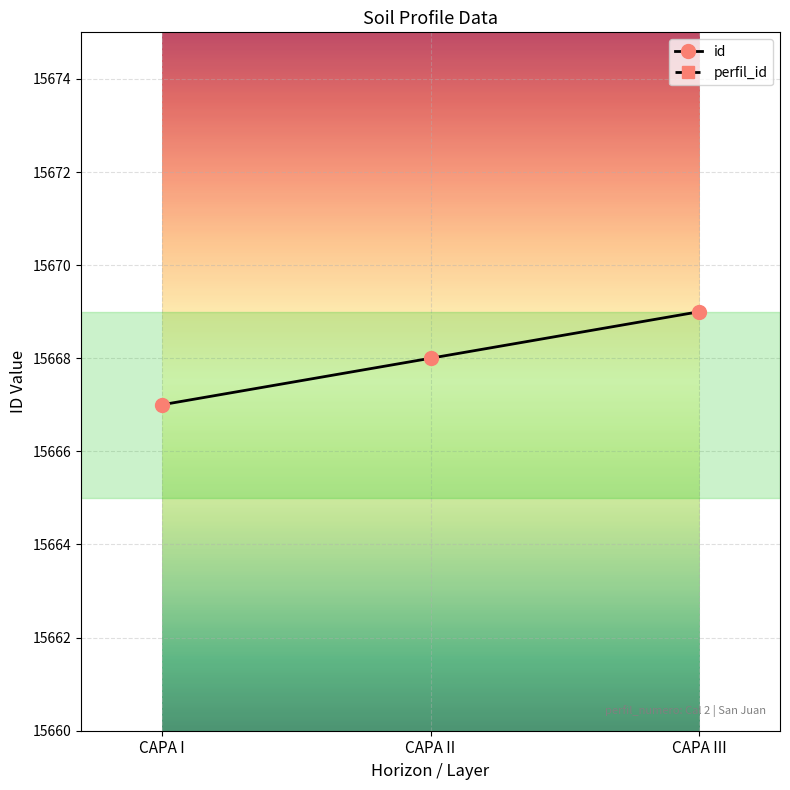

List the labels in order of id value, largest first.

CAPA III, CAPA II, CAPA I